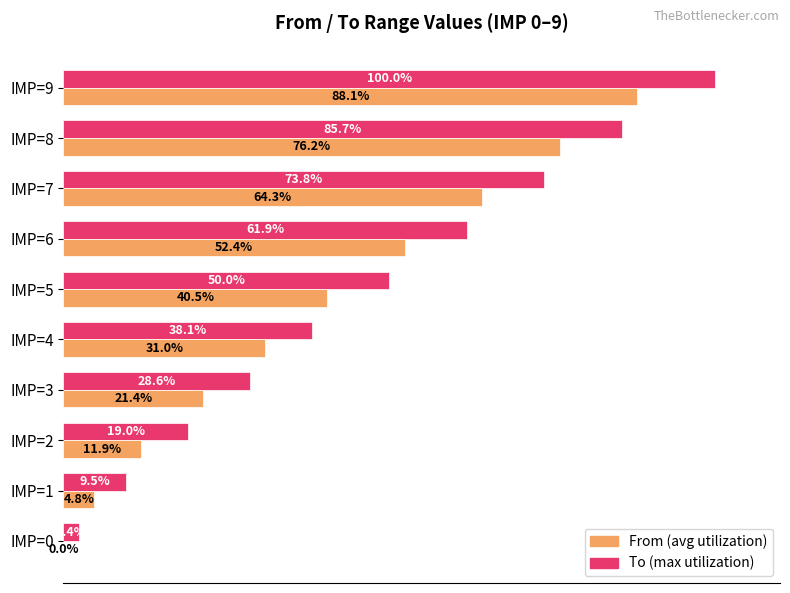

Which label corresponds to the largest value in the chart?

IMP=9